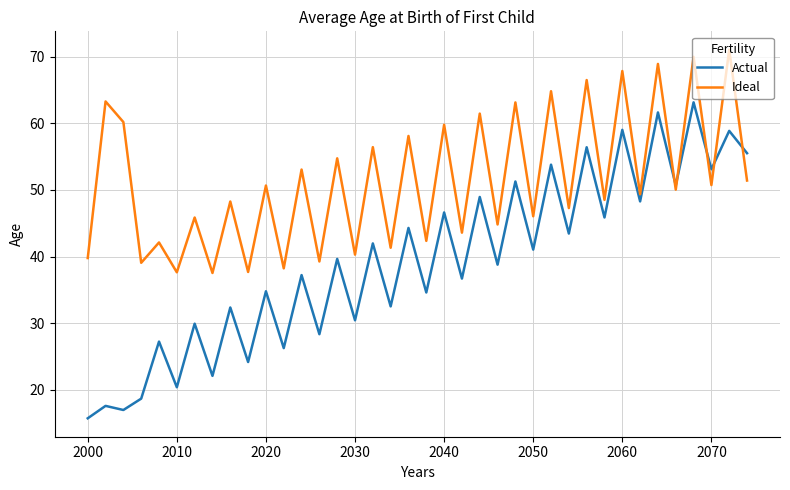

True or false: Actual has more than 0 points higher than both neighbors.

True